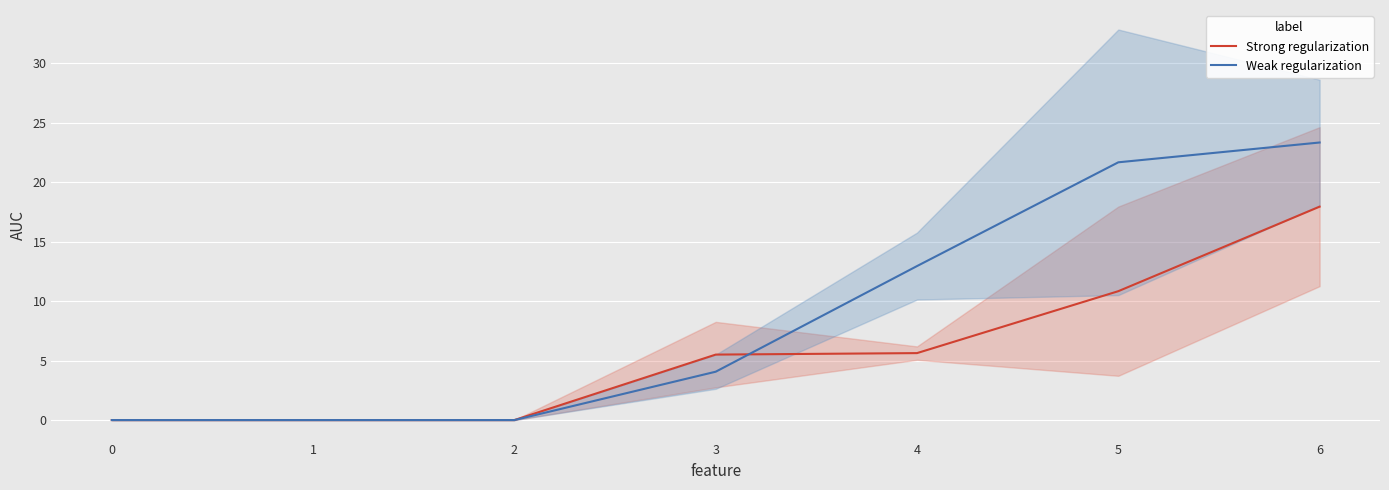

Which series has the largest total across all categories?

Weak regularization